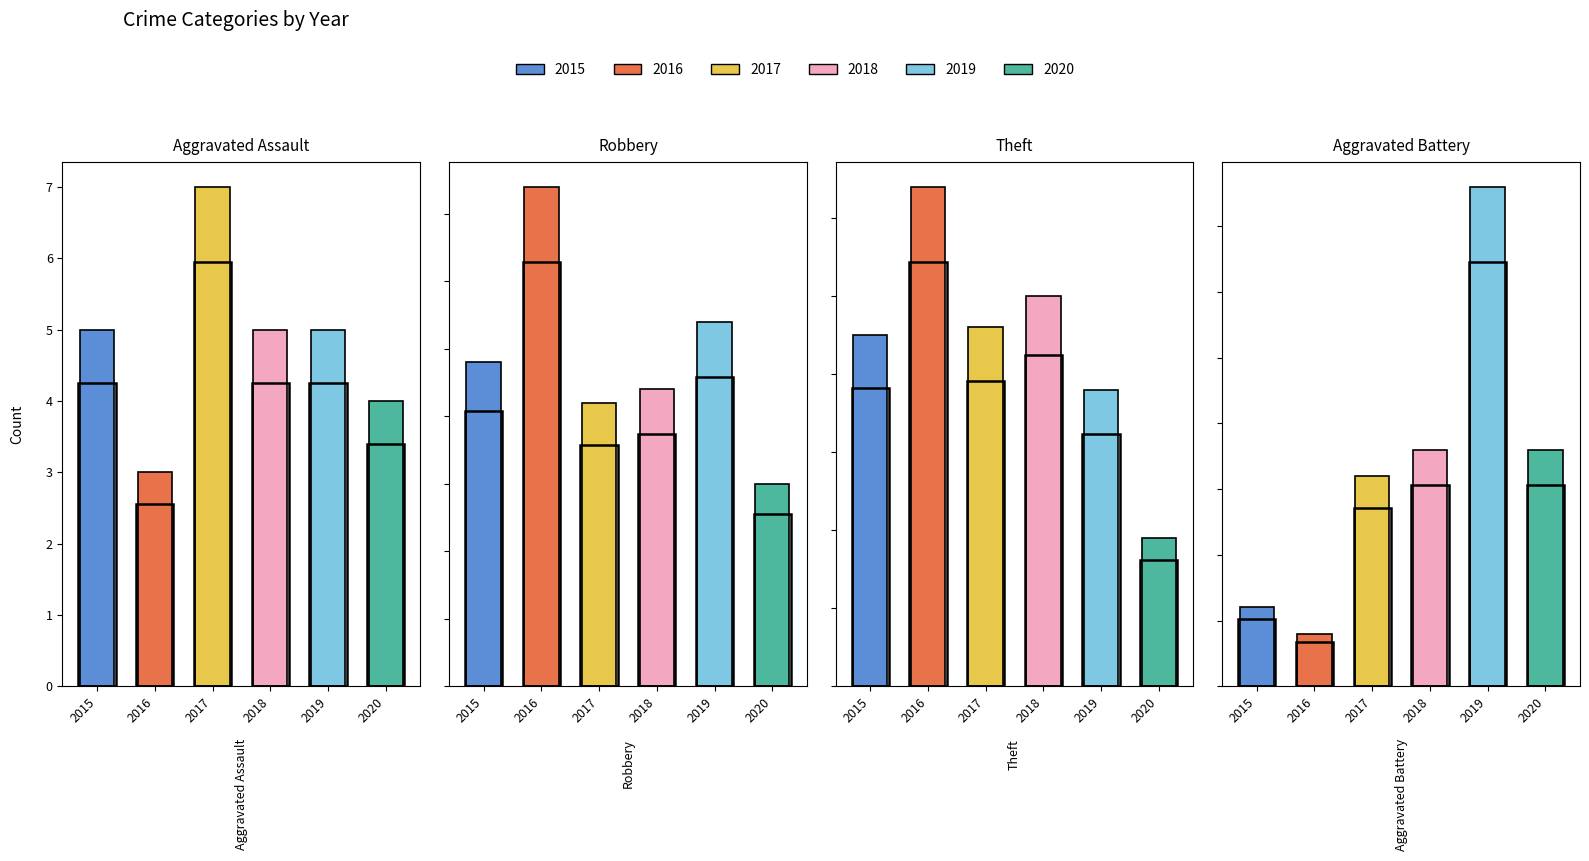

Between Theft and Aggravated Battery, which is larger?

Theft